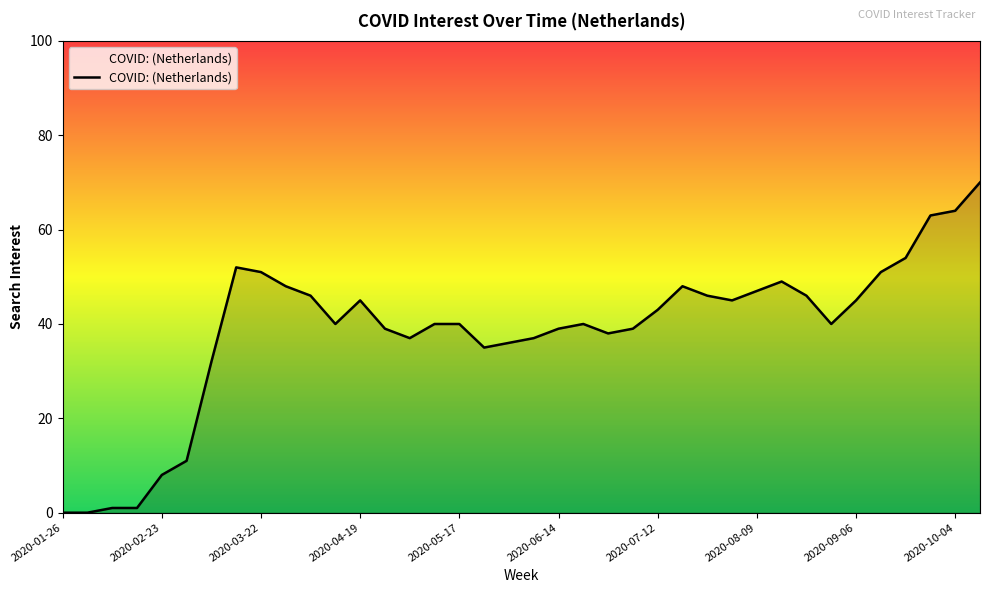

What is the greatest value displayed?

70